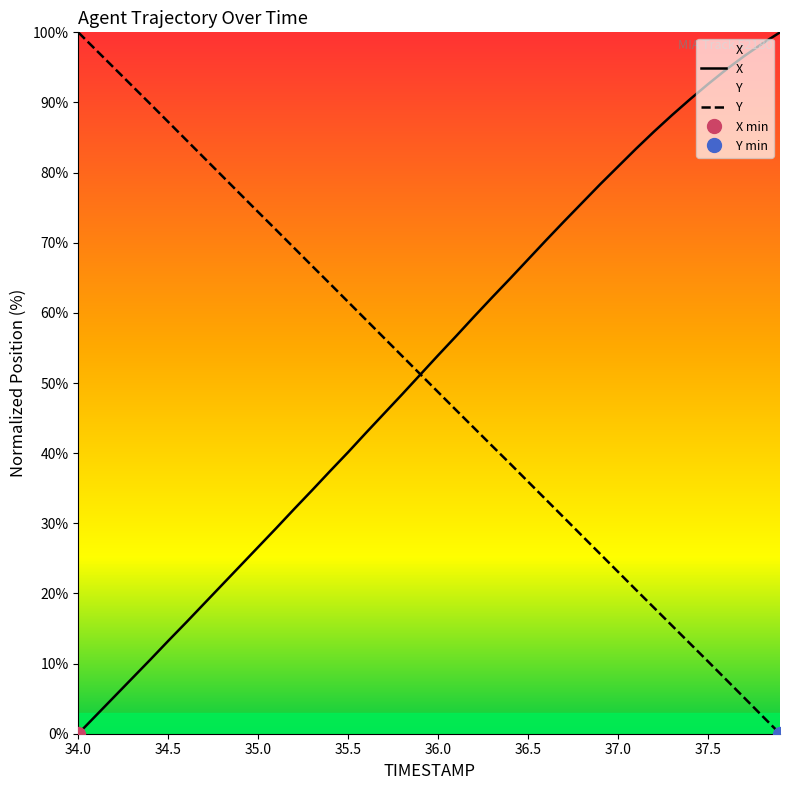

The value of Y at 37.0 is 16.0. True or false?

False